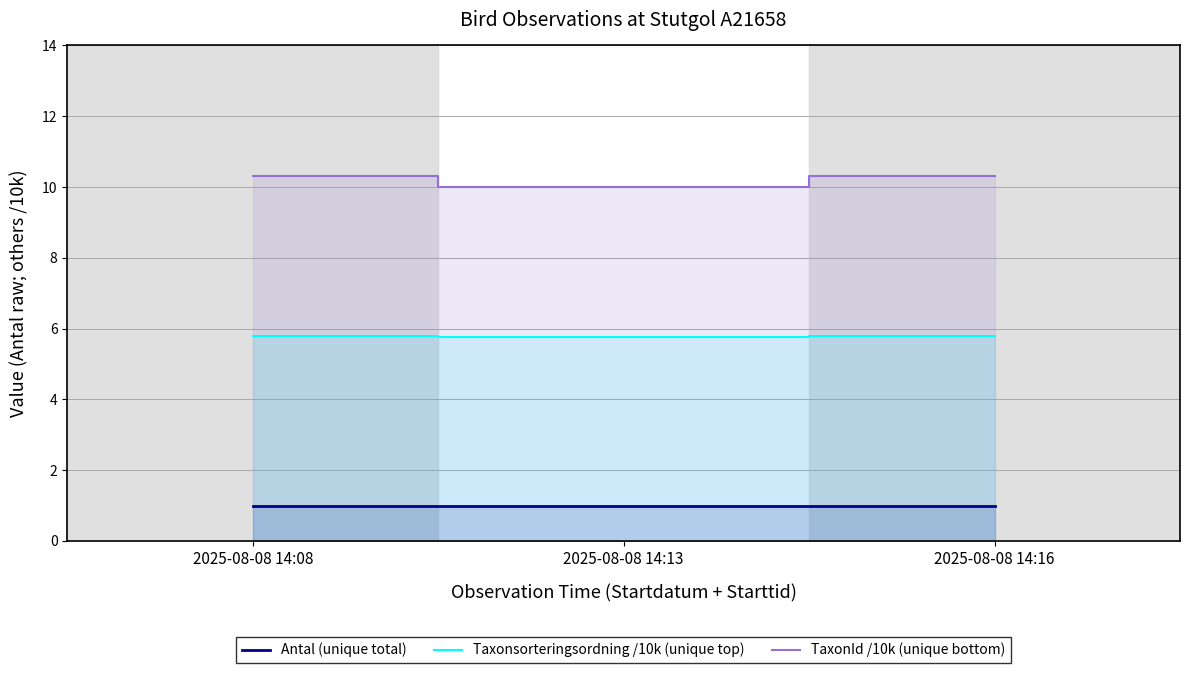

Rank the series by their average value, from lowest to highest.

Antal (unique total), Taxonsorteringsordning /10k (unique top), TaxonId /10k (unique bottom)